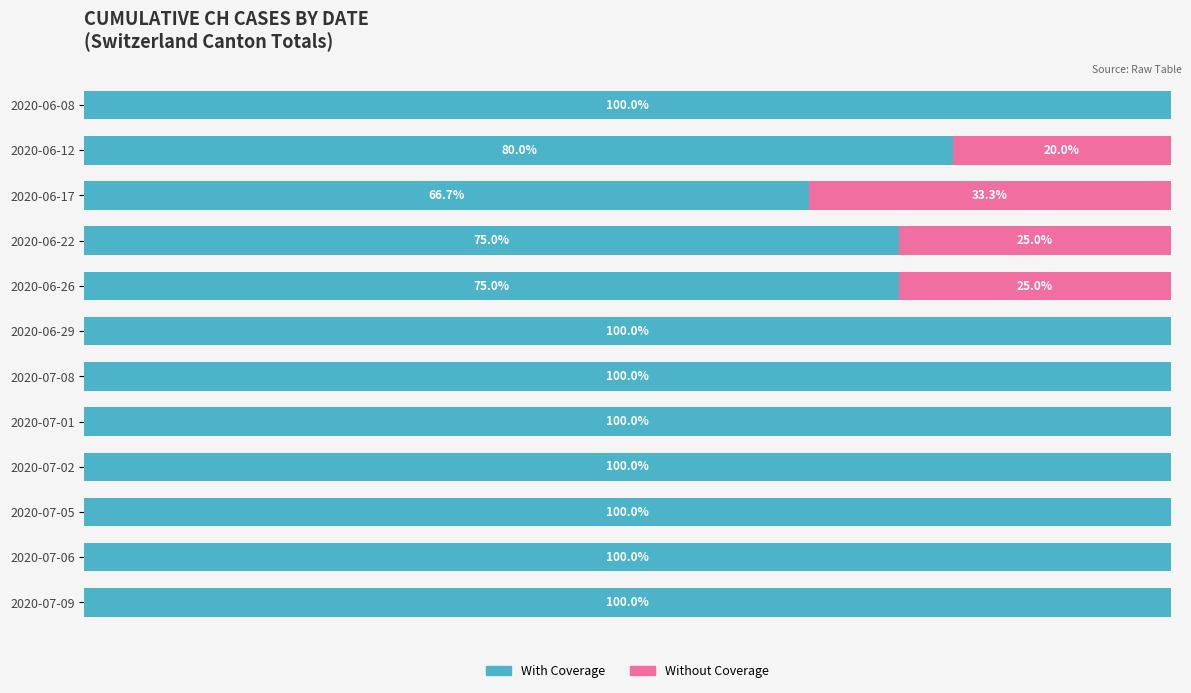

At which label is With Coverage closest to 83?

2020-06-12